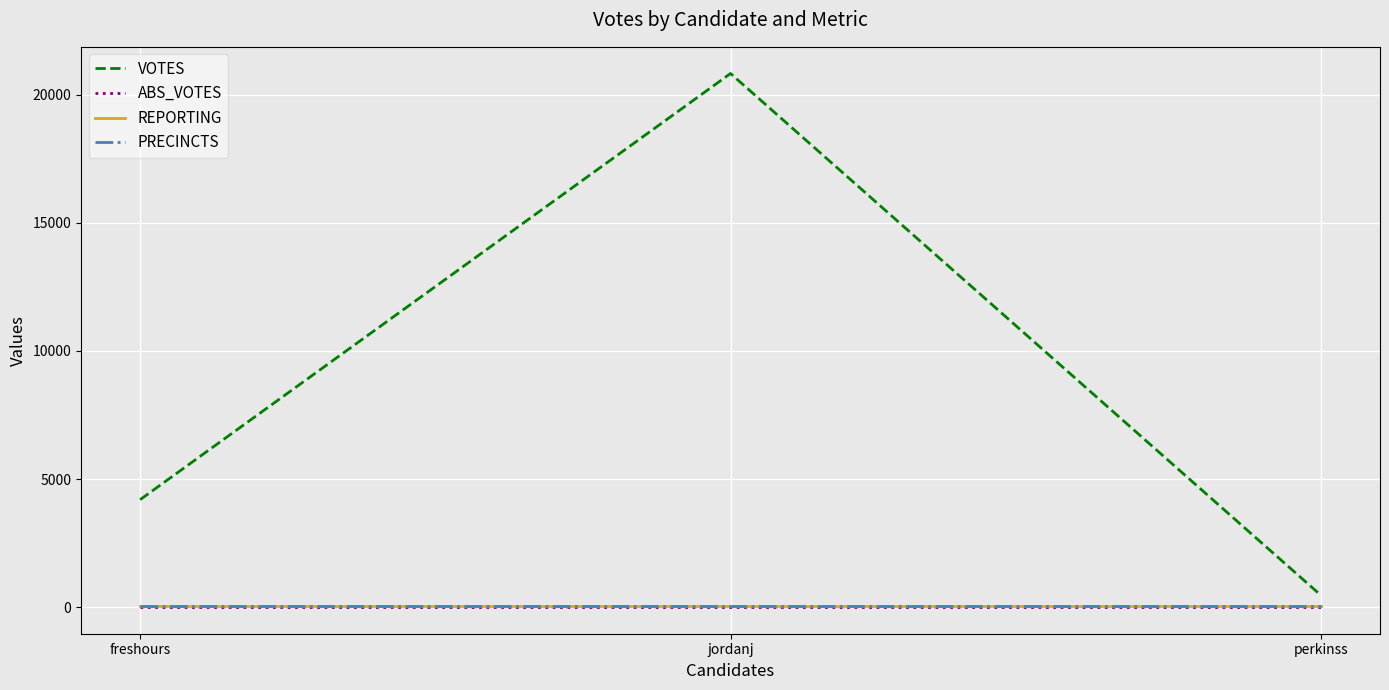

At which category is the sum across all series the highest?

jordanj